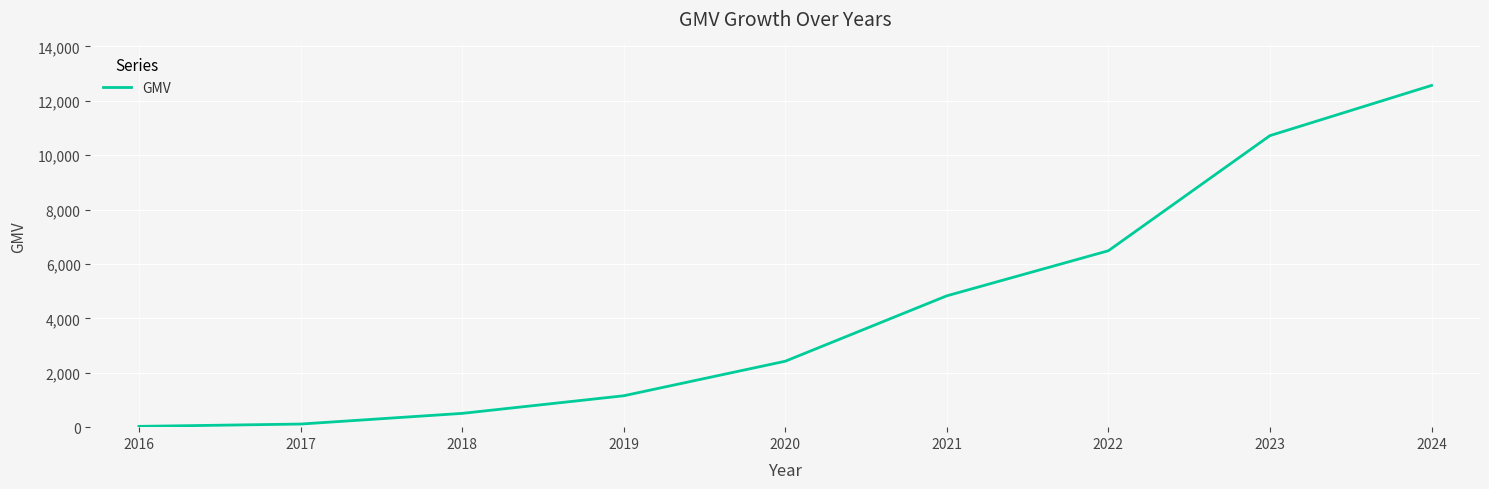

What is the greatest value displayed?

12564.9